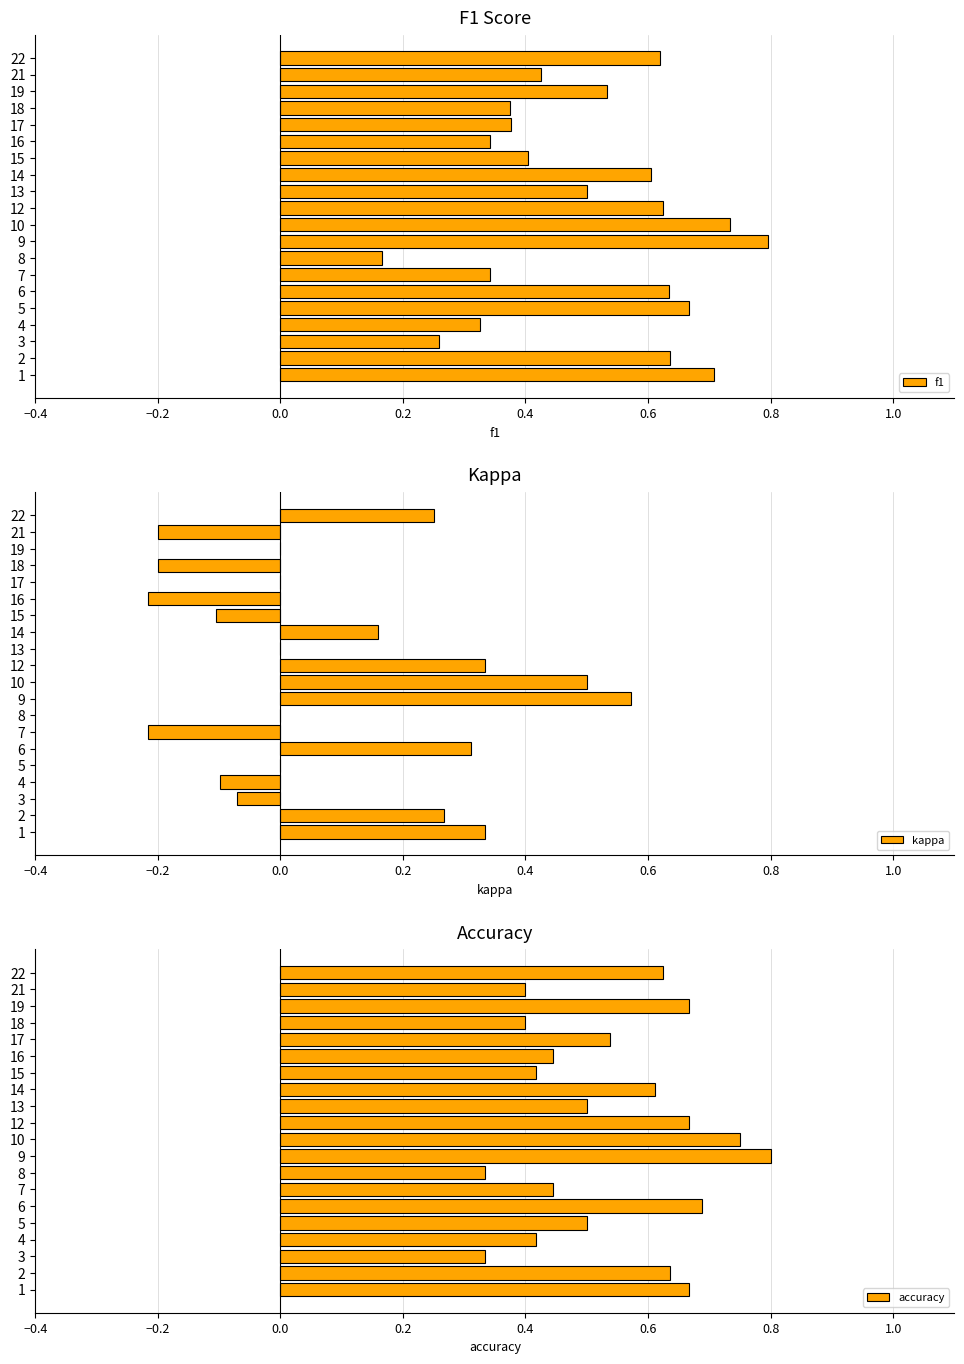

How many values in the kappa series exceed 0?

8